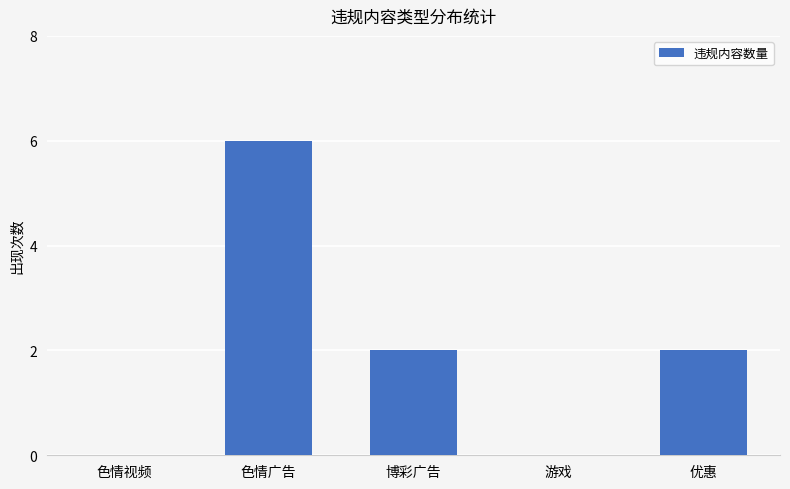

What is the average value?

2